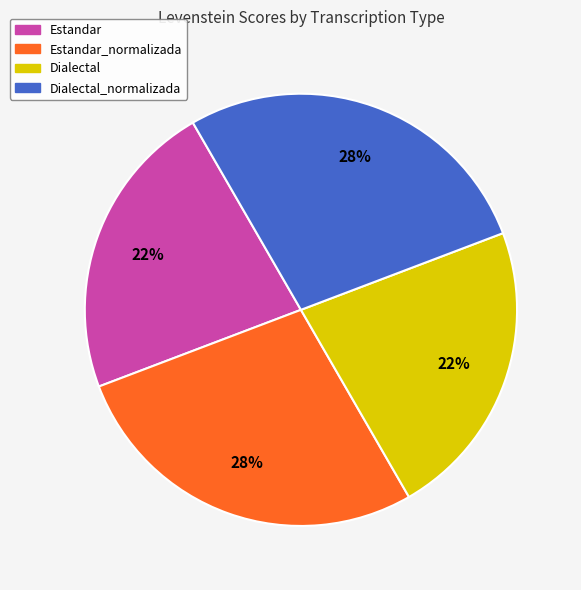

Does any single category account for the majority?

No